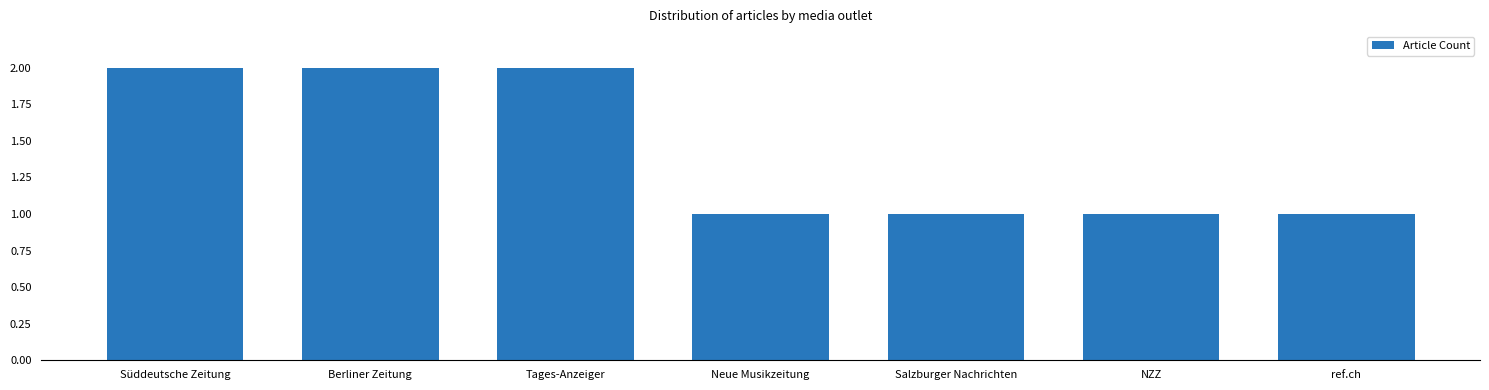

Reading left to right, list all the values displayed in this chart.

2	2	2	1	1	1	1